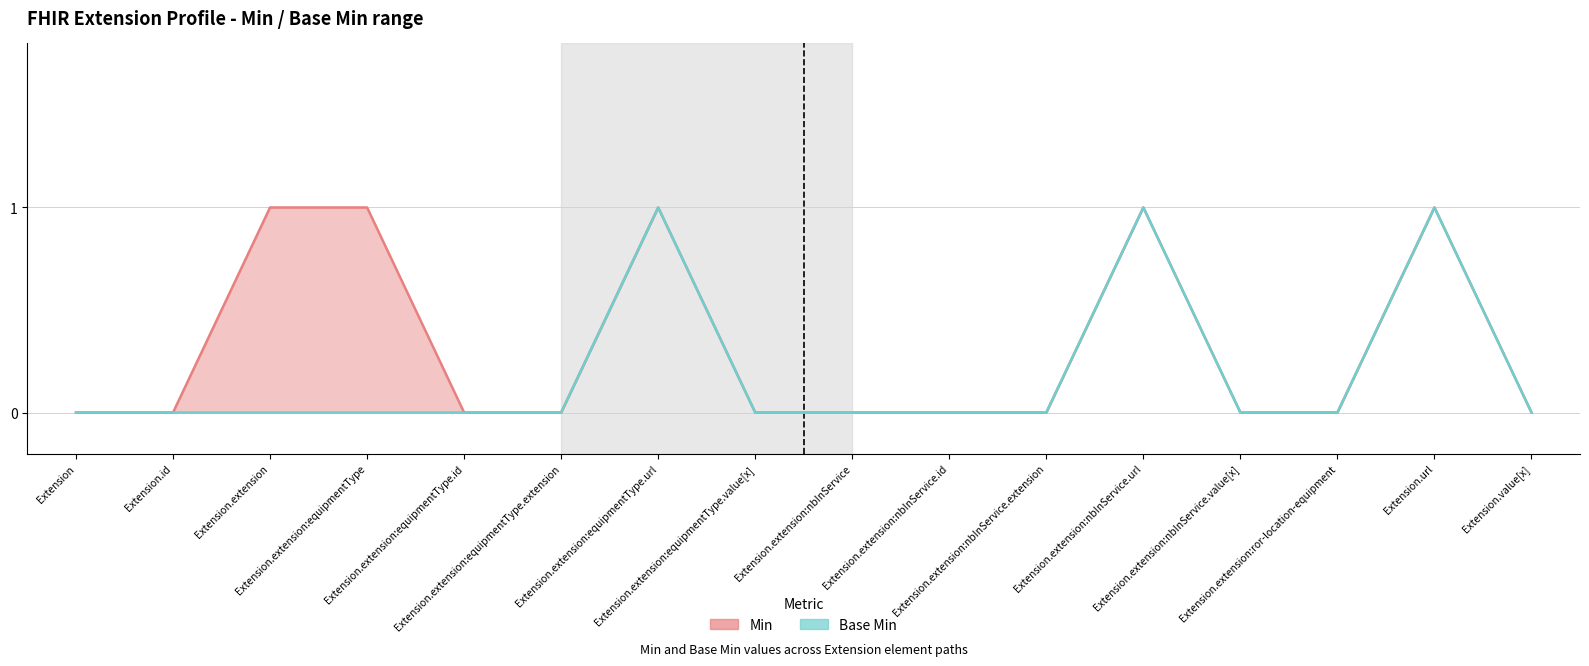

Reading right to left, list all the values displayed in this chart.

Min: Extension.value[x]=0	Extension.url=1	Extension.extension:ror-location-equipment=0	Extension.extension:nbInService.value[x]=0	Extension.extension:nbInService.url=1	Extension.extension:nbInService.extension=0	Extension.extension:nbInService.id=0	Extension.extension:nbInService=0	Extension.extension:equipmentType.value[x]=0	Extension.extension:equipmentType.url=1	Extension.extension:equipmentType.extension=0	Extension.extension:equipmentType.id=0	Extension.extension:equipmentType=1	Extension.extension=1	Extension.id=0	Extension=0
Base Min: Extension.value[x]=0	Extension.url=1	Extension.extension:ror-location-equipment=0	Extension.extension:nbInService.value[x]=0	Extension.extension:nbInService.url=1	Extension.extension:nbInService.extension=0	Extension.extension:nbInService.id=0	Extension.extension:nbInService=0	Extension.extension:equipmentType.value[x]=0	Extension.extension:equipmentType.url=1	Extension.extension:equipmentType.extension=0	Extension.extension:equipmentType.id=0	Extension.extension:equipmentType=0	Extension.extension=0	Extension.id=0	Extension=0